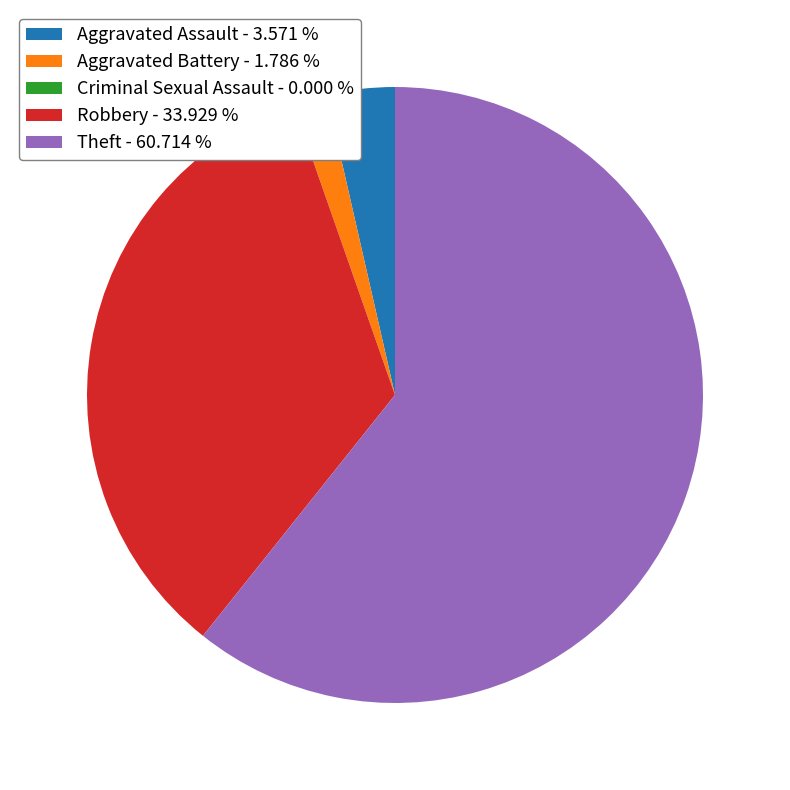

Do Aggravated Battery and Aggravated Assault together represent more than half of the pie?

No